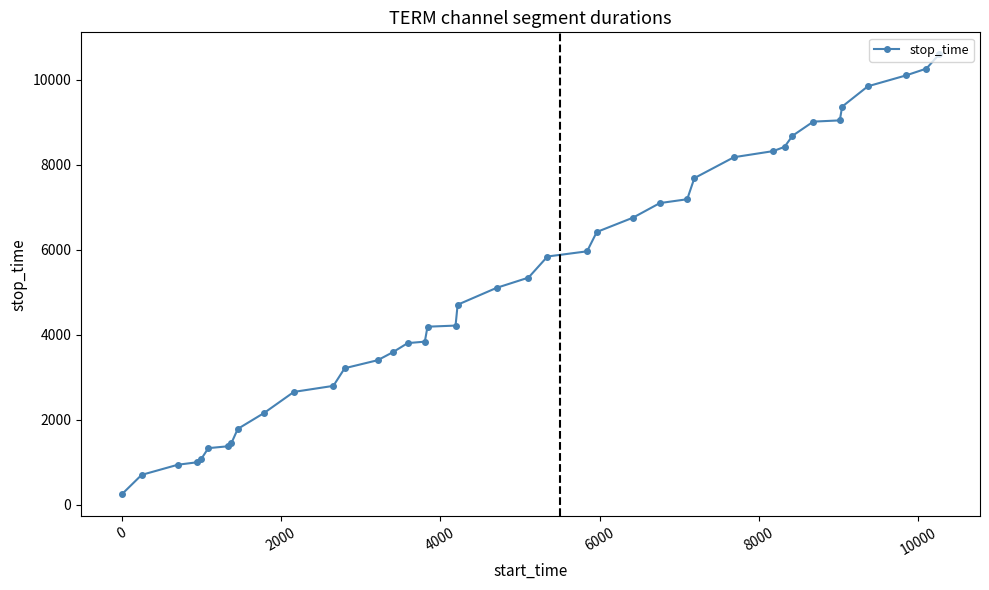

What is the maximum value shown in the chart?

10596